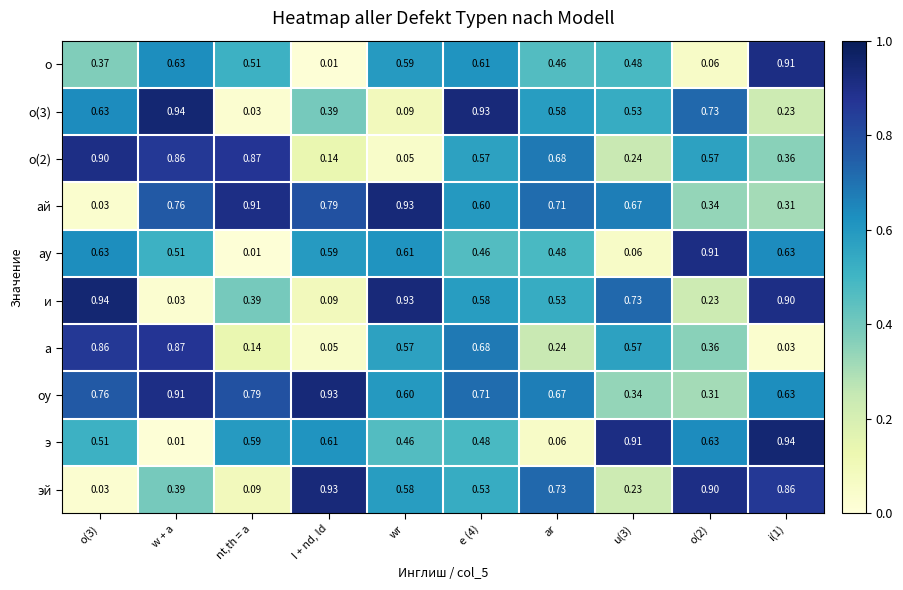

Which series has the widest spread of values?

э